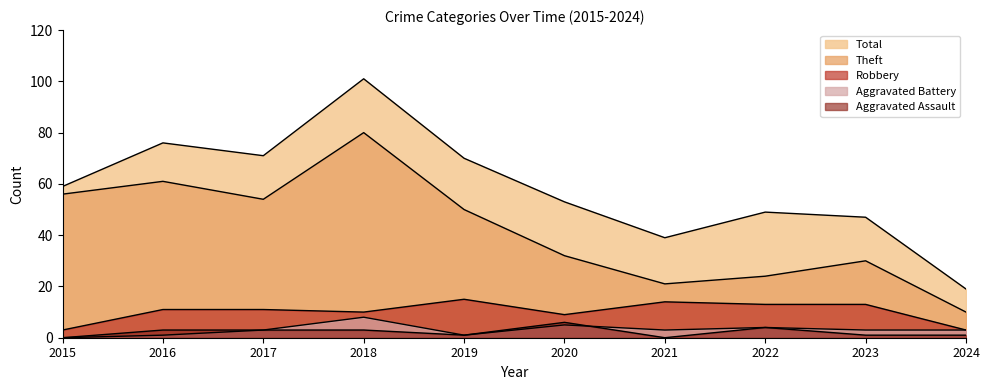

What are all the series names shown in the legend?

Robbery, Aggravated Assault, Aggravated Battery, Theft, Total